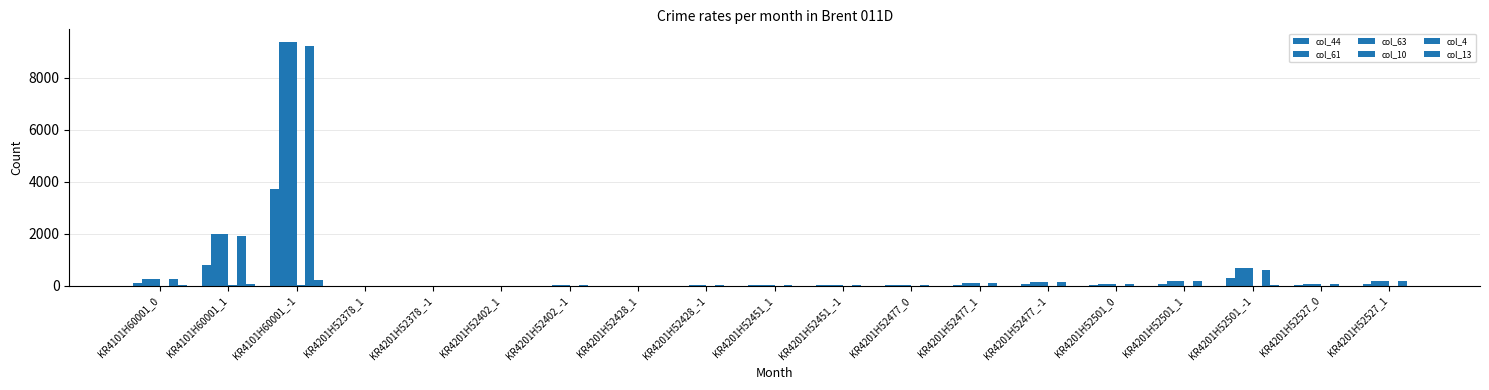

Rank the categories by col_61 value from highest to lowest.

KR4101H60001_-1, KR4101H60001_1, KR4201H52501_-1, KR4101H60001_0, KR4201H52501_1, KR4201H52527_1, KR4201H52477_-1, KR4201H52477_1, KR4201H52501_0, KR4201H52527_0, KR4201H52451_-1, KR4201H52477_0, KR4201H52451_1, KR4201H52402_-1, KR4201H52428_-1, KR4201H52428_1, KR4201H52402_1, KR4201H52378_1, KR4201H52378_-1